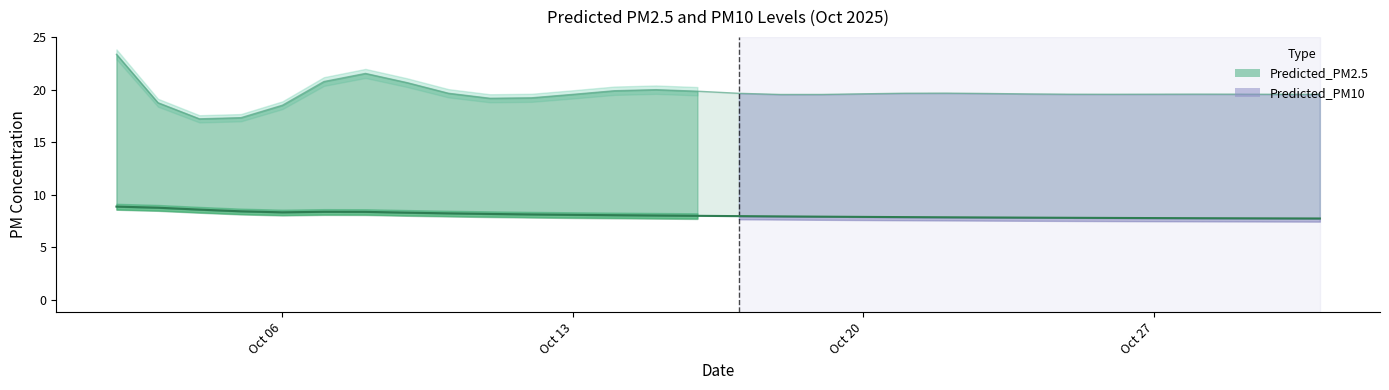

How many distinct data groups are displayed?

2